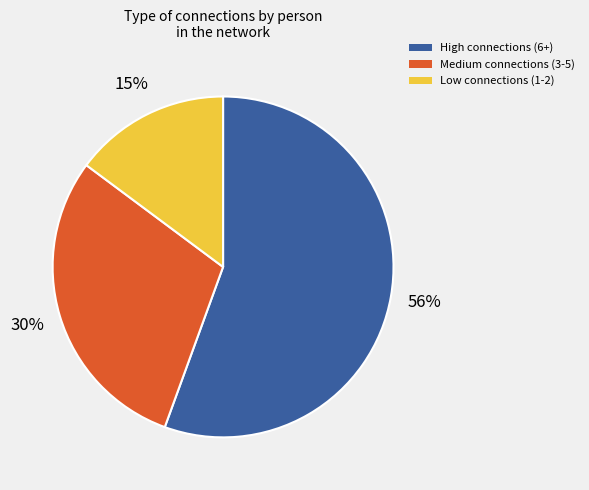

Does any single category account for the majority?

Yes